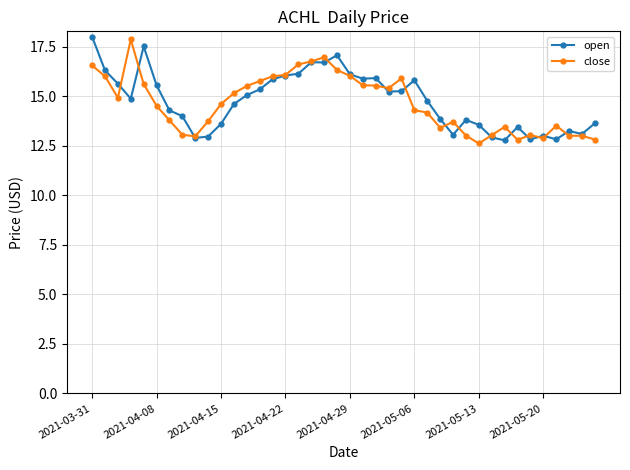

What is the highest value of the open series?

18.0